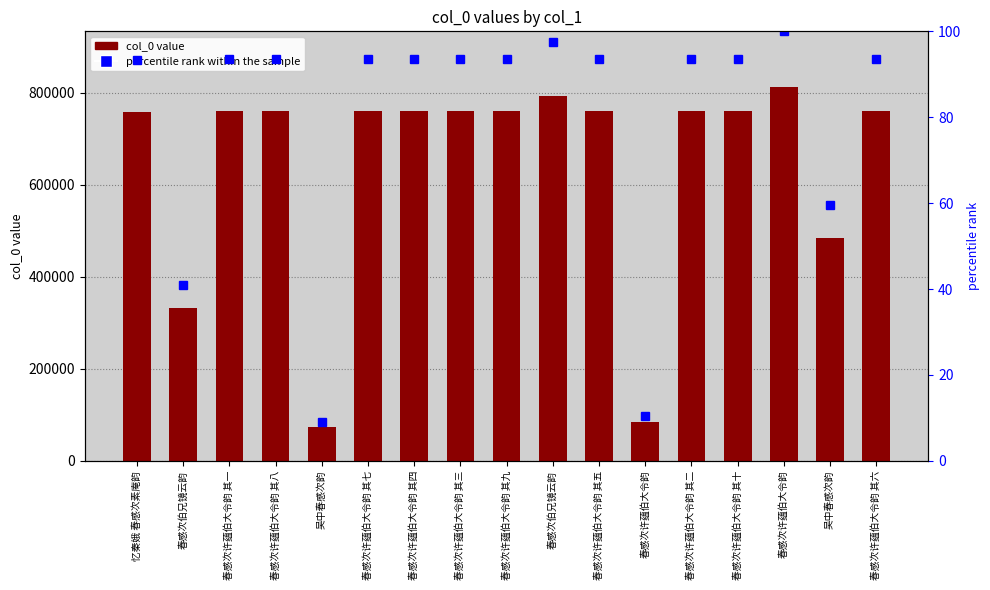

List the series in order of their overall mean, highest first.

col_0, percentile rank within the sample